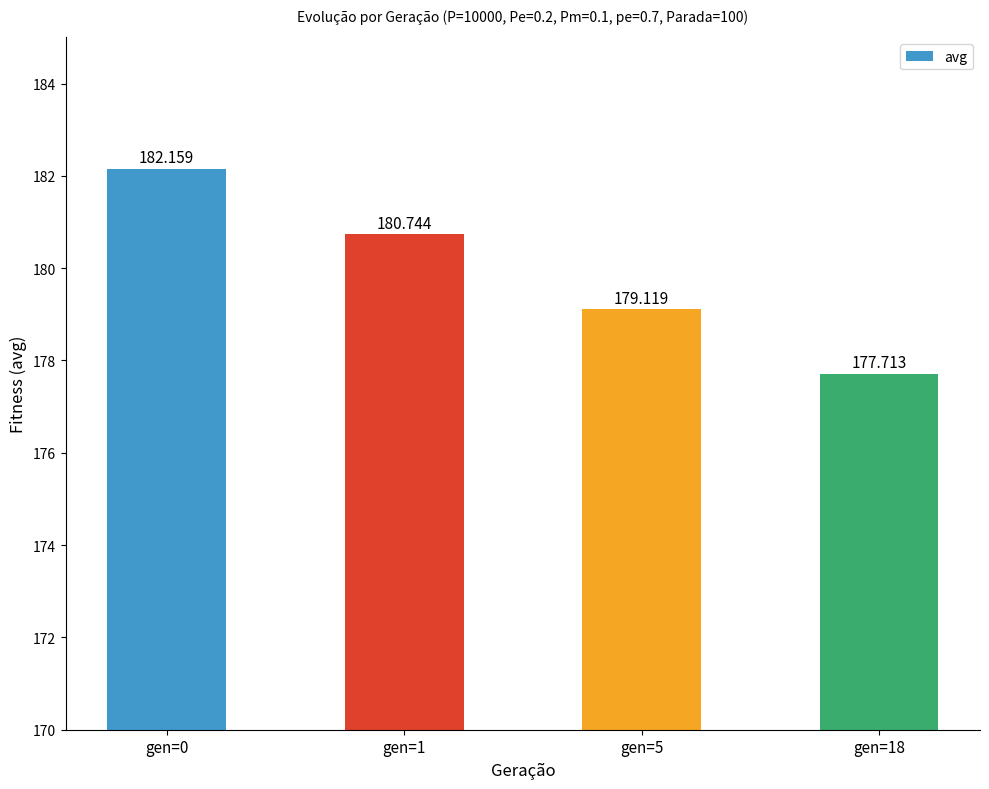

List the labels in order of value, largest first.

gen=0, gen=1, gen=5, gen=18